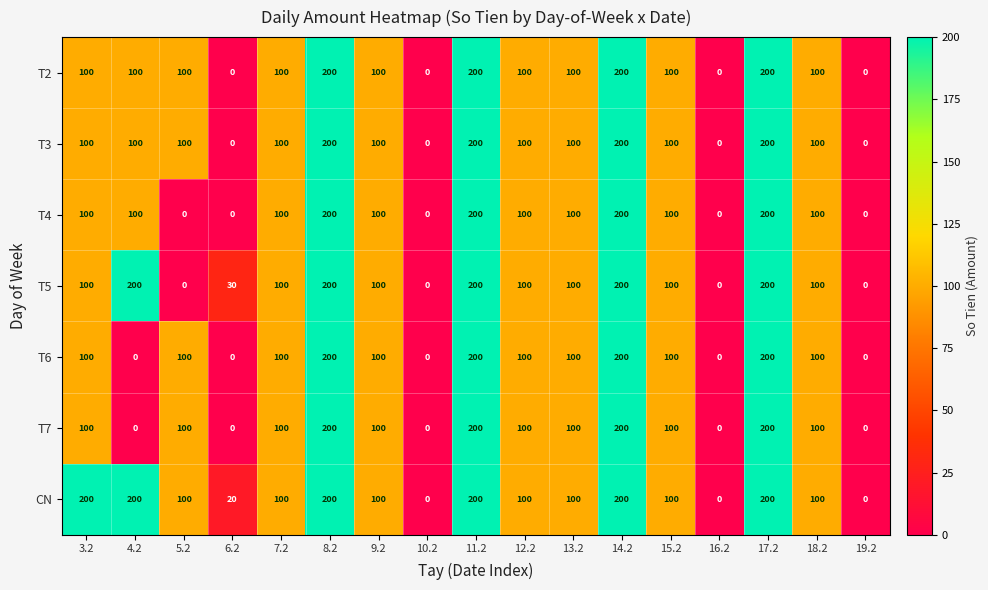

Which series has the largest total across all categories?

CN